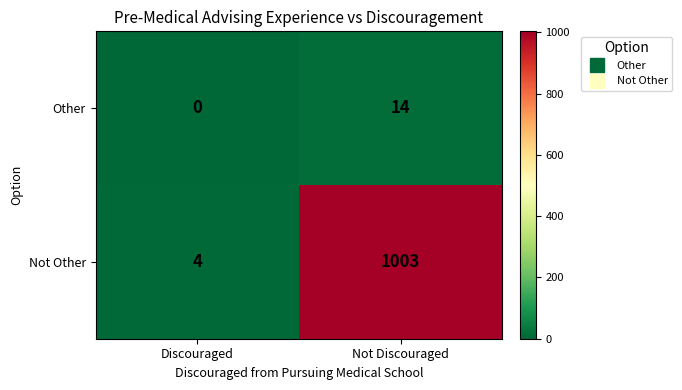

Rank the series at Discouraged from lowest to highest value.

Other, Not Other